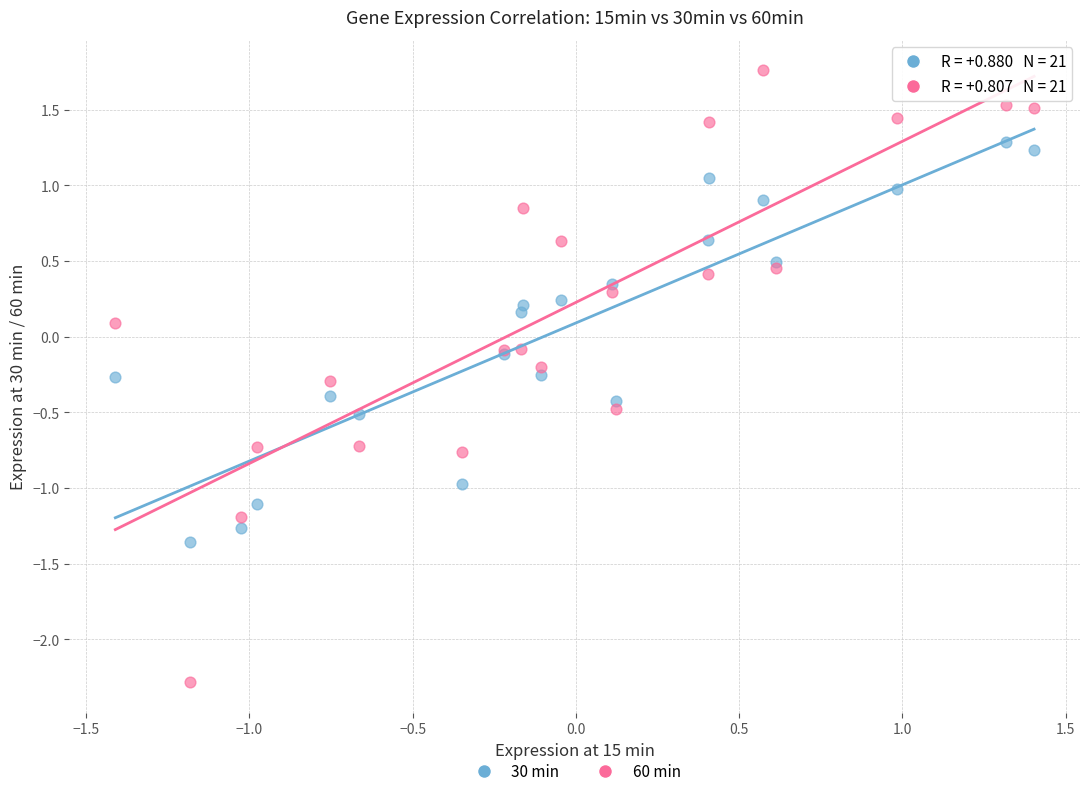

What is the X range (max minus min) for the scatter plot?

2.8